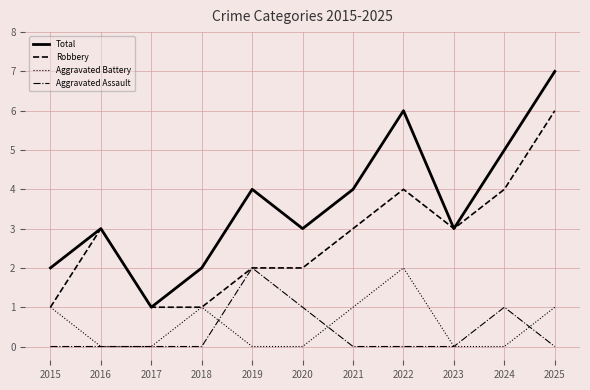

Reading left to right, extract all data points from this chart.

Total: 2	3	1	2	4	3	4	6	3	5	7
Robbery: 1	3	1	1	2	2	3	4	3	4	6
Aggravated Battery: 1	0	0	1	0	0	1	2	0	0	1
Aggravated Assault: 0	0	0	0	2	1	0	0	0	1	0